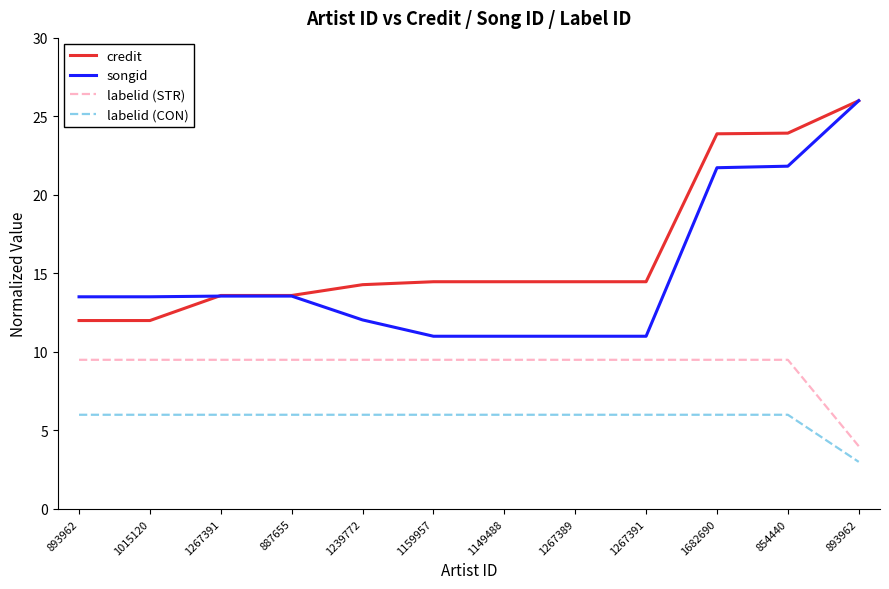

Which series has the largest total across all categories?

credit